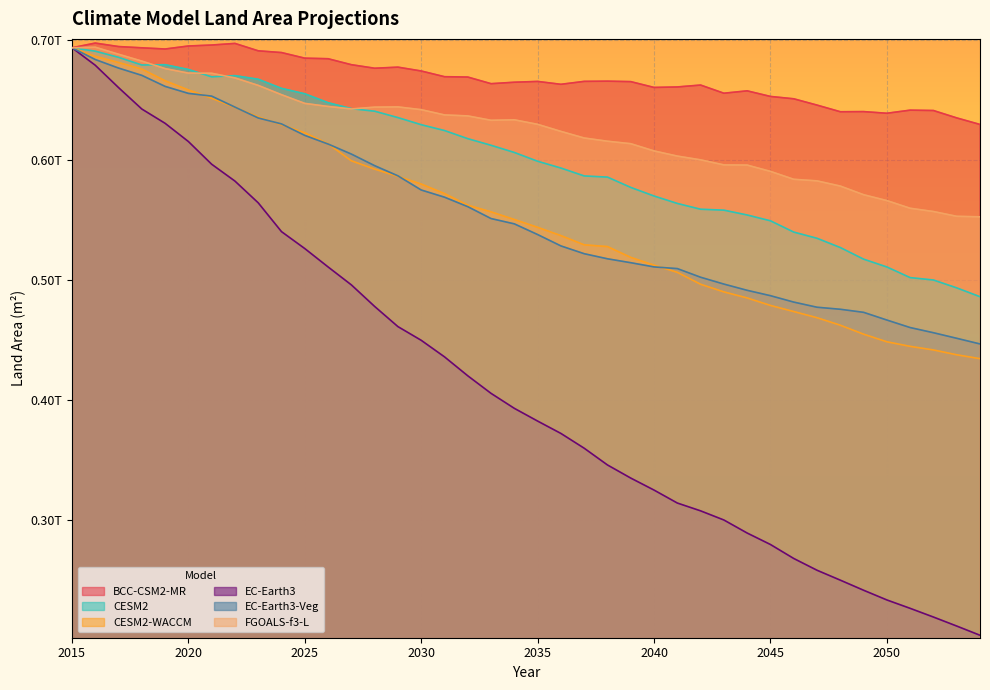

Which series has the widest spread of values?

EC-Earth3